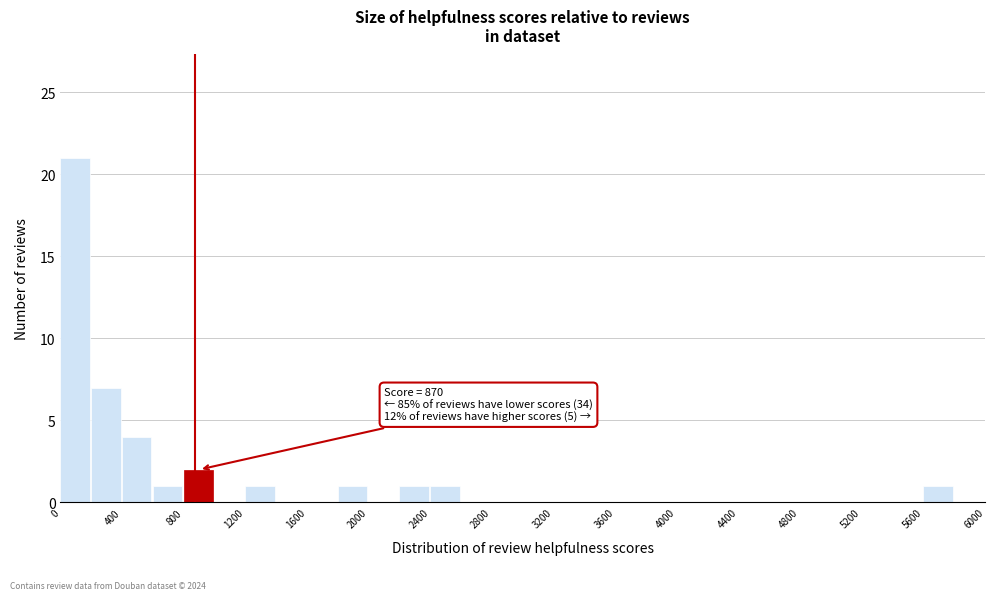

Which range on the x-axis has the tallest bar?

0 to 200